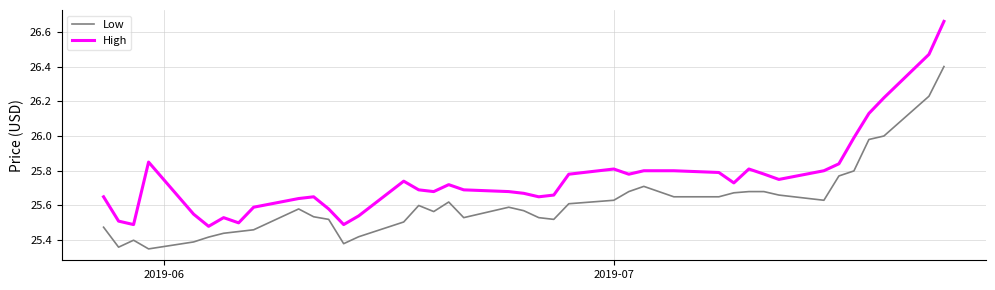

Rank the series by their maximum value, from lowest to highest.

Low, High